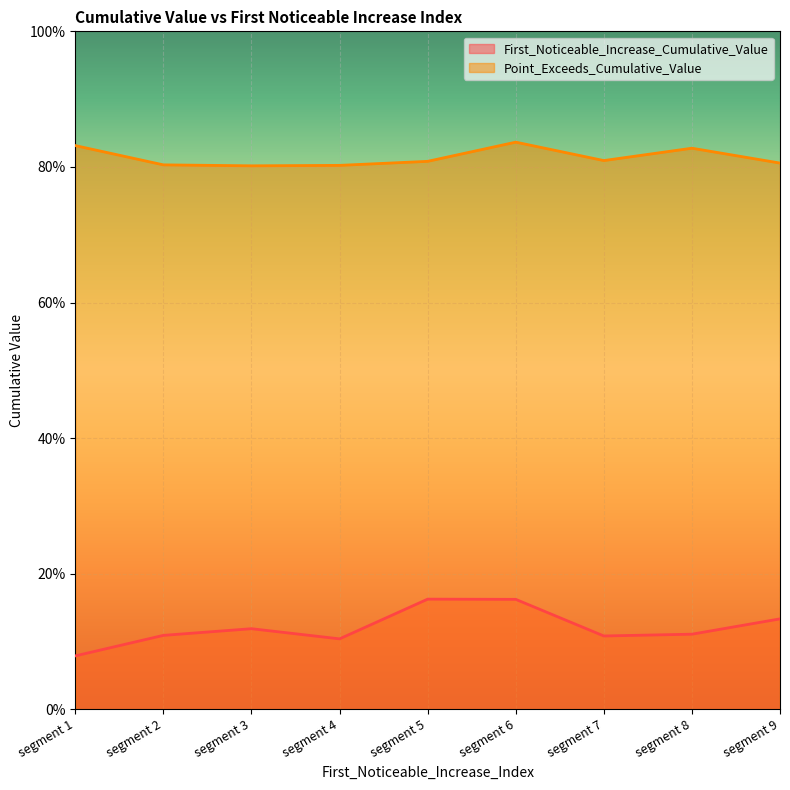

True or false: First_Noticeable_Increase_Cumulative_Value and Point_Exceeds_Cumulative_Value intersect in this chart.

False